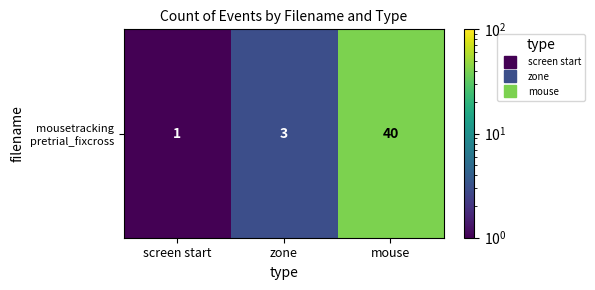

What is the minimum value shown in the chart?

1